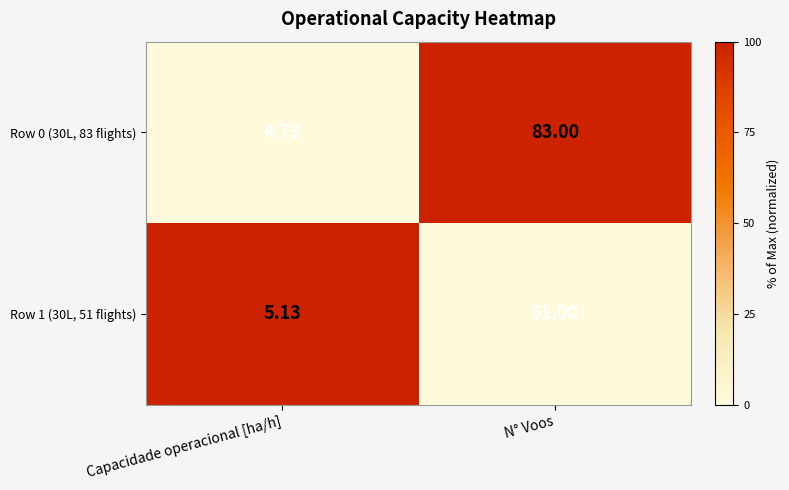

Which category has the lowest value in the Row 1 (30L, 51 flights) series?

Capacidade operacional [ha/h]